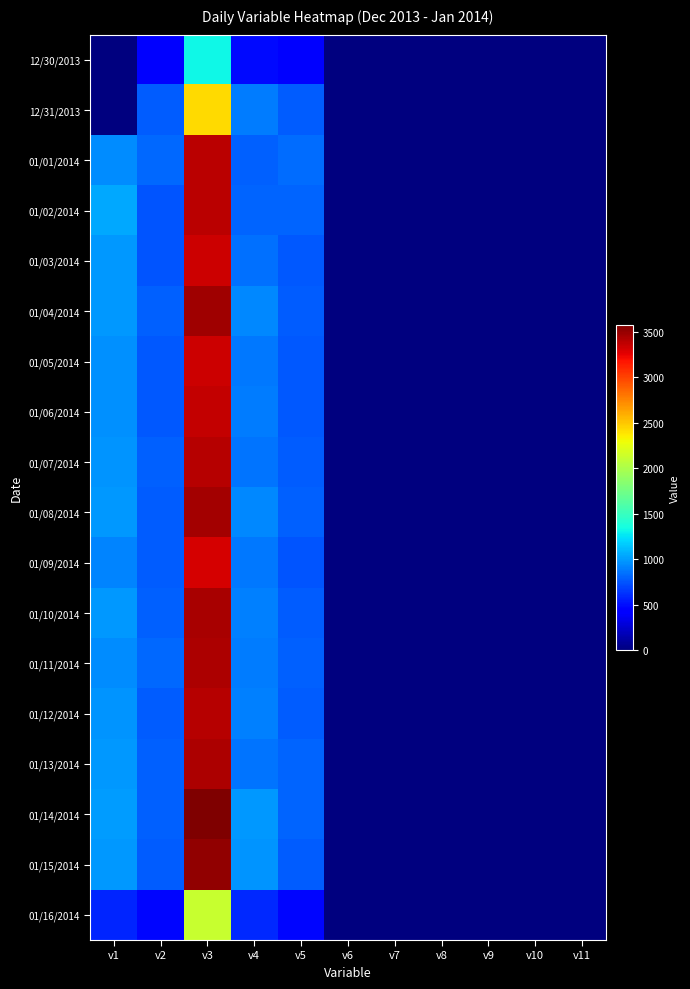

At how many categories does at least one series exceed 2445?

1